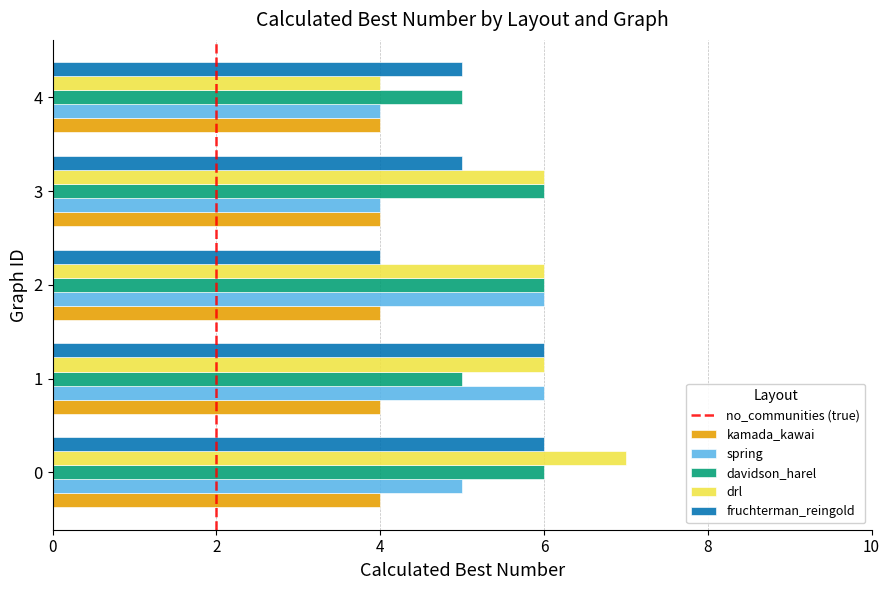

True or false: fruchterman_reingold has a value of 5 at 3.

True